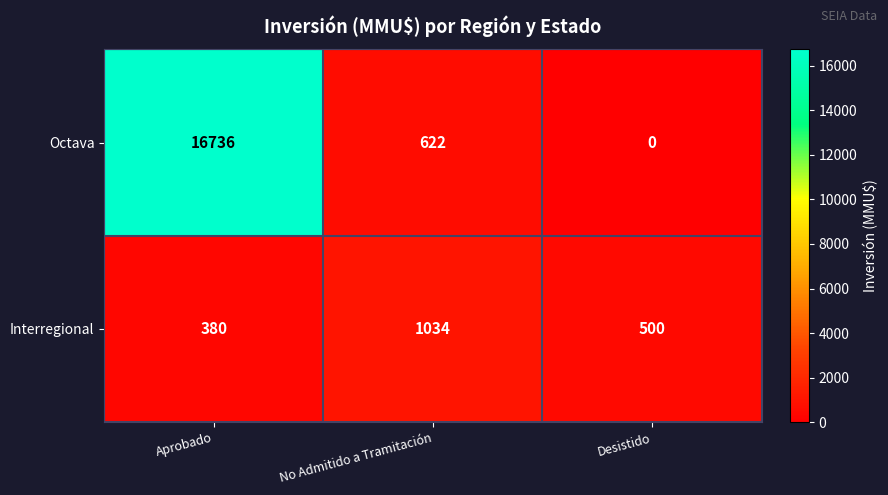

What is the maximum value shown in the chart?

16736